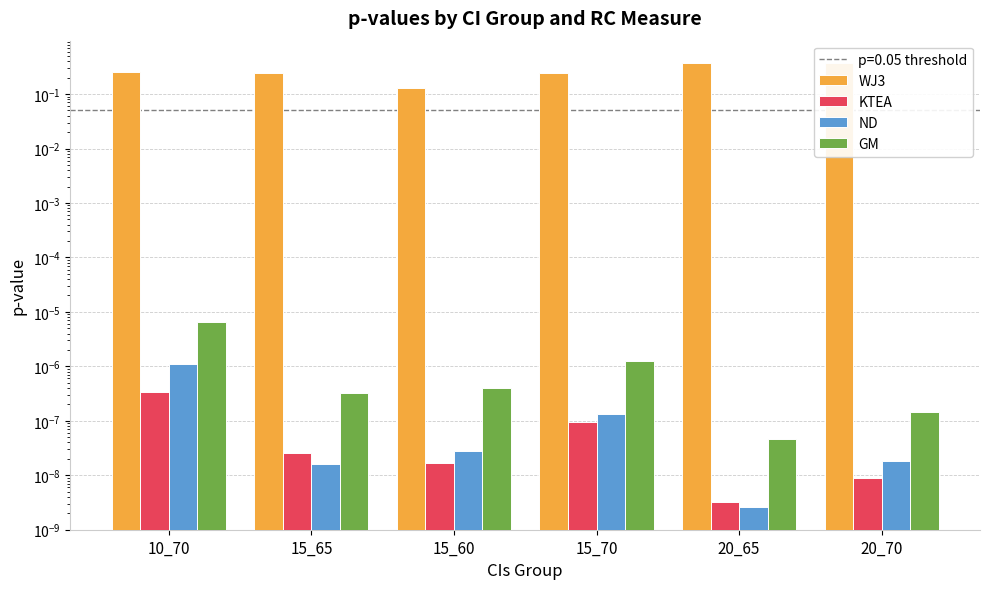

List the labels in order of ND value, largest first.

10_70, 15_70, 15_60, 20_70, 15_65, 20_65